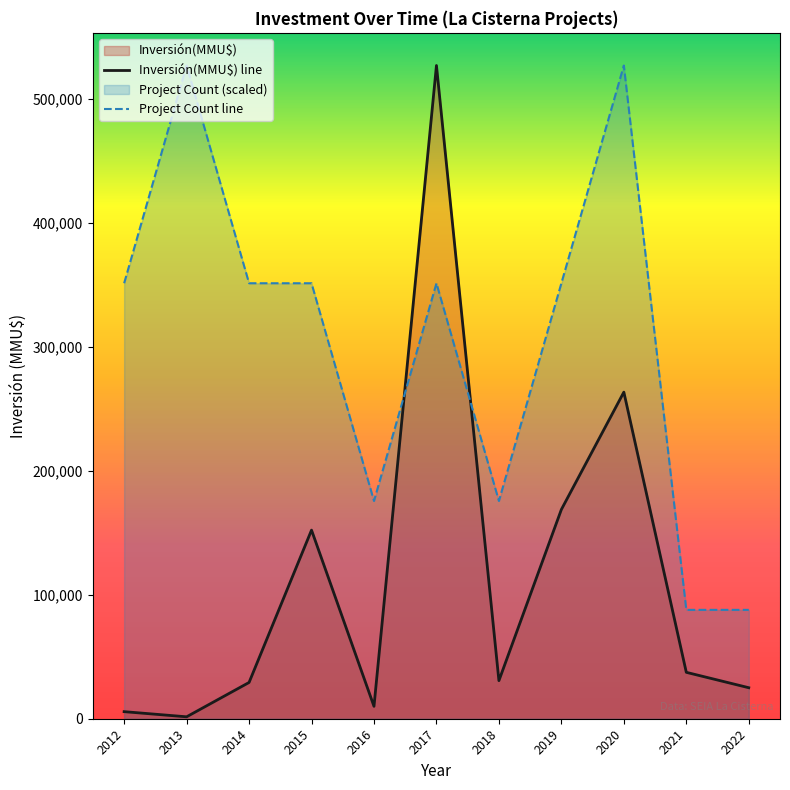

What is the difference between the maximum and minimum values in the Project Count line series?

438850